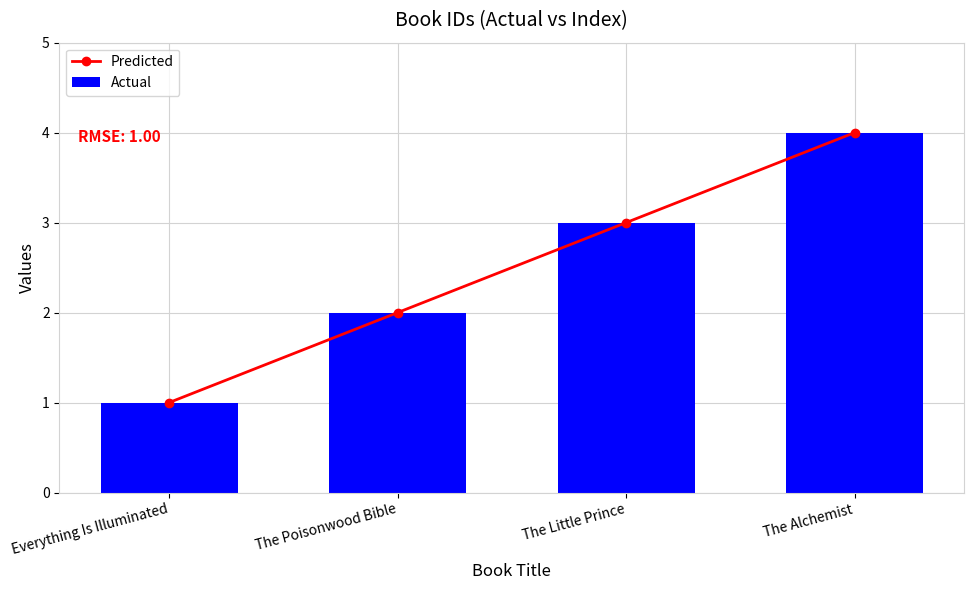

What is the difference between the maximum and second lowest values in the Predicted series?

2